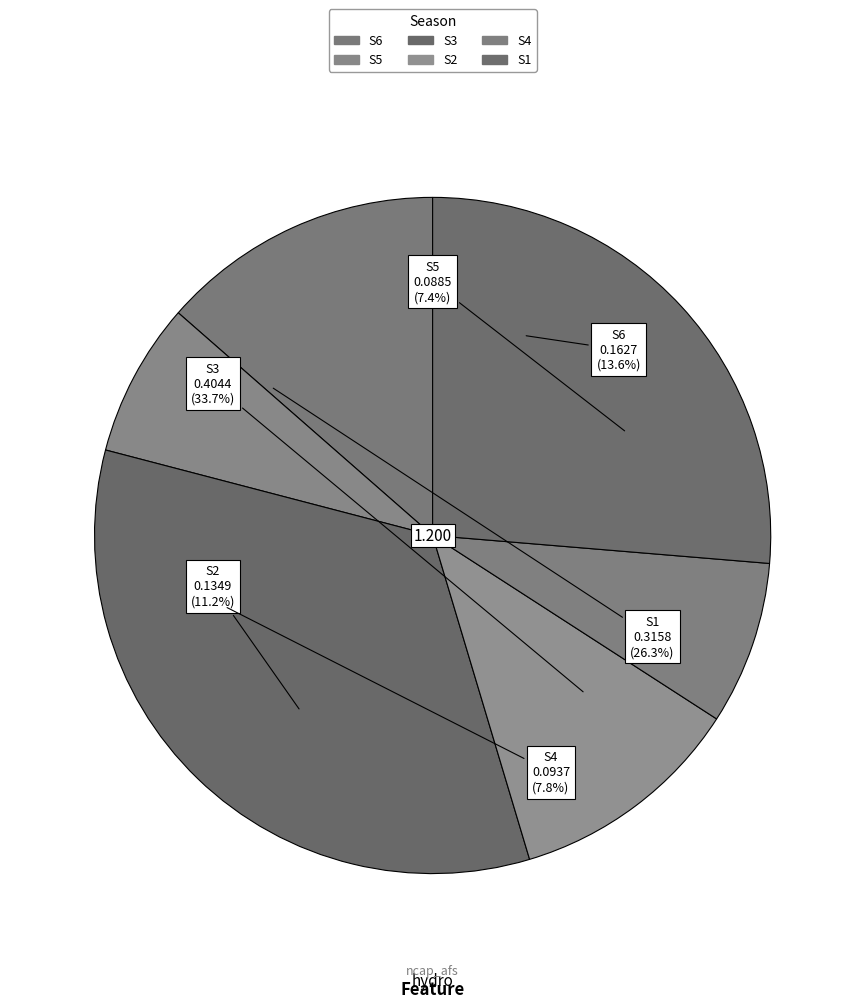

Is it true that S6 is 14% of the pie?

True